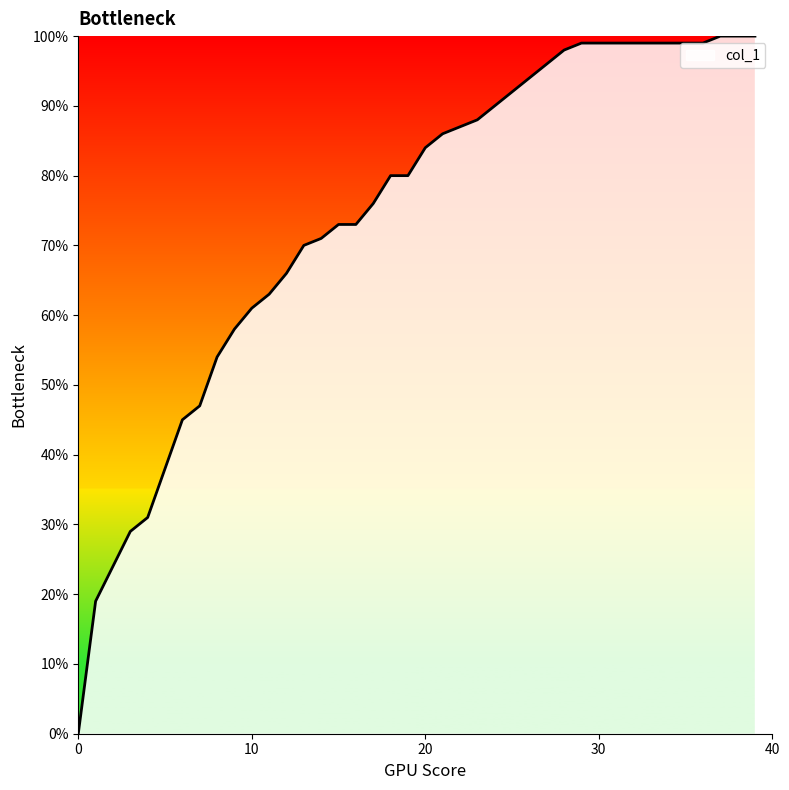

Is this an area chart (filled region under the line)?

Yes